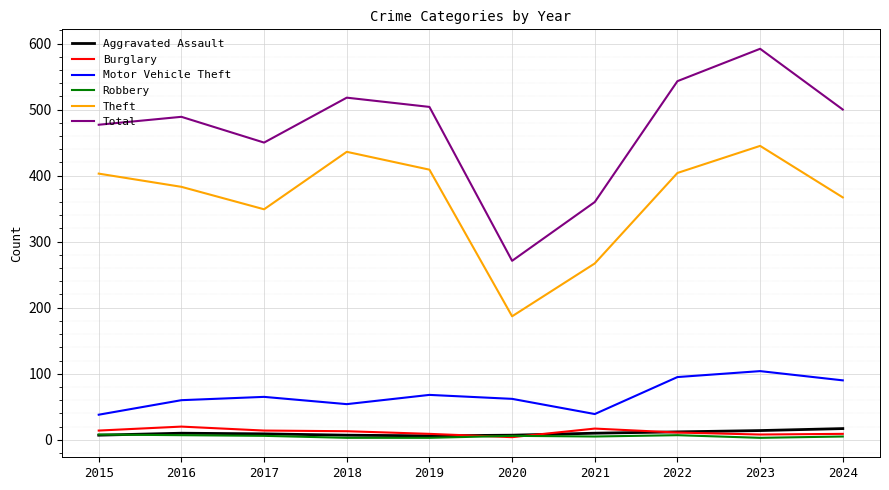

What are all the series names shown in the legend?

Aggravated Assault, Burglary, Motor Vehicle Theft, Robbery, Theft, Total